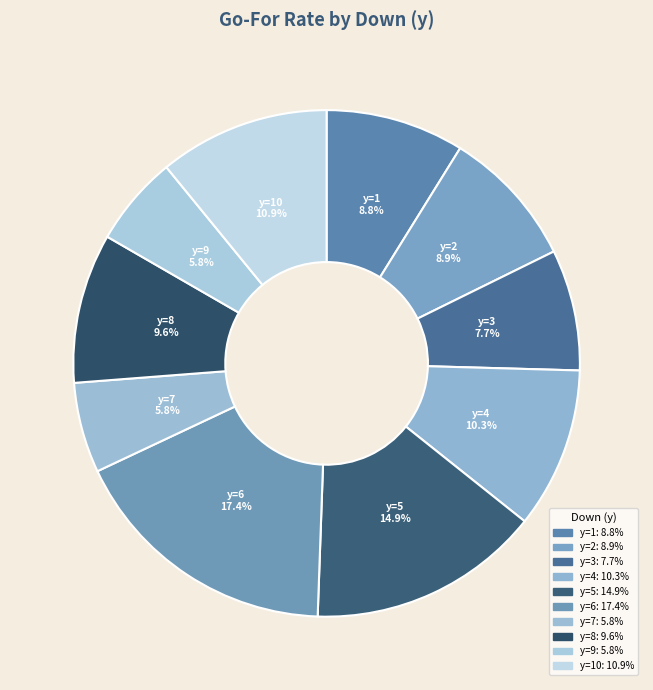

Count the number of slices in the pie.

10